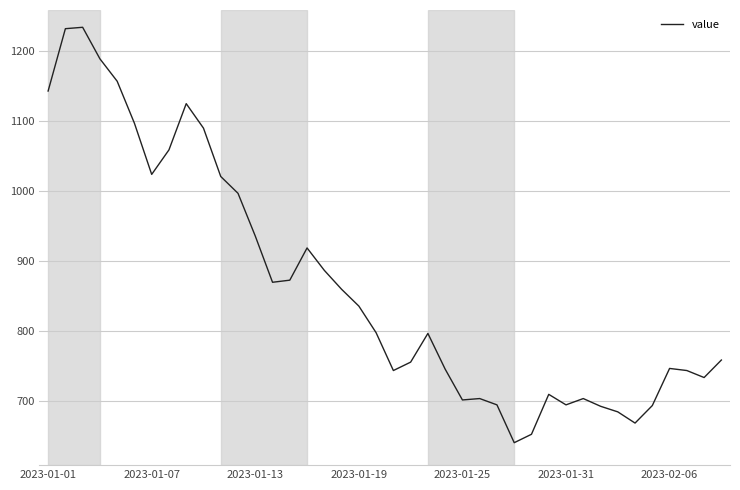

What is the maximum value shown in the chart?

1234